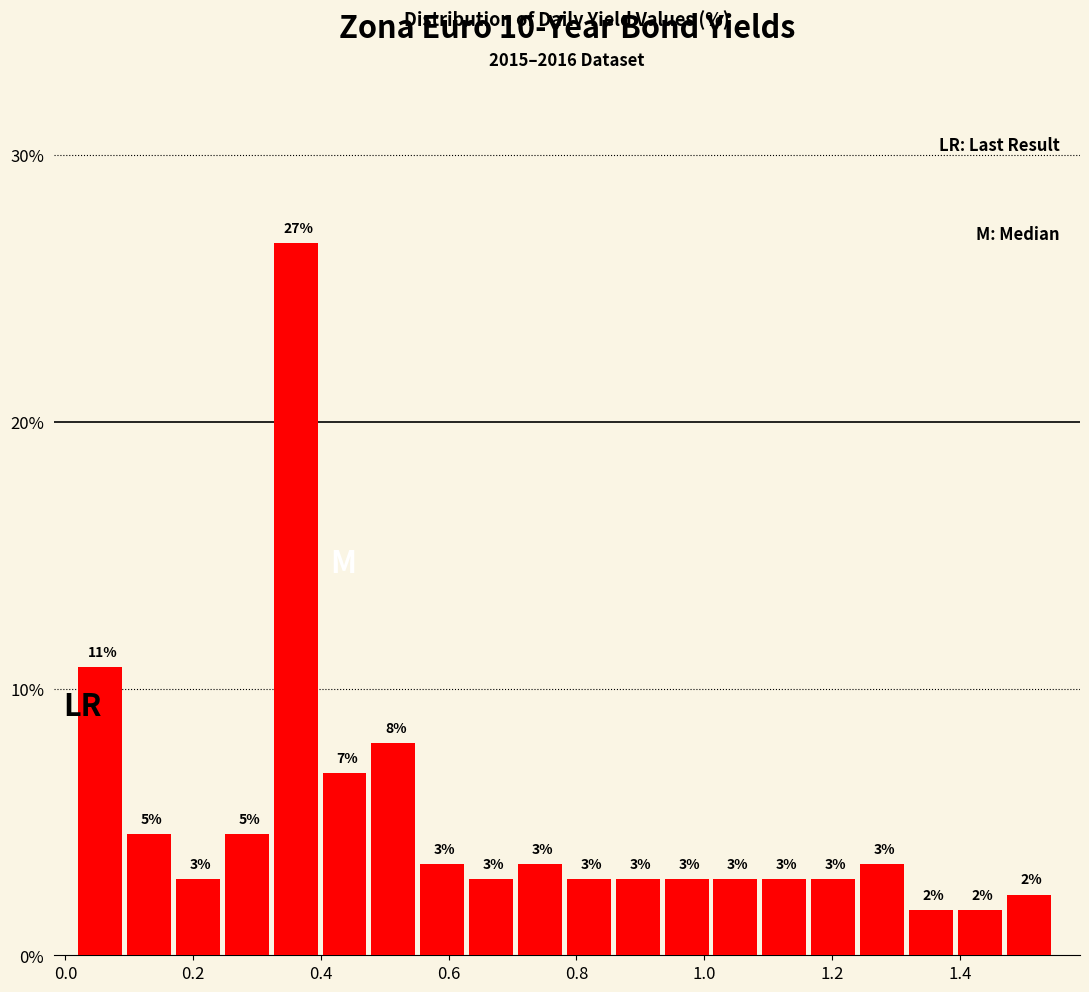

Around what value on the x-axis is the tallest bar? Give the approximate position of its centre, as read against the axis.

0.36